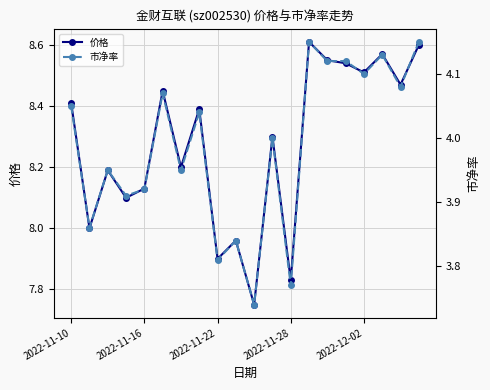

The 价格 series shows 10.7 at 2022-11-28. True or false?

False